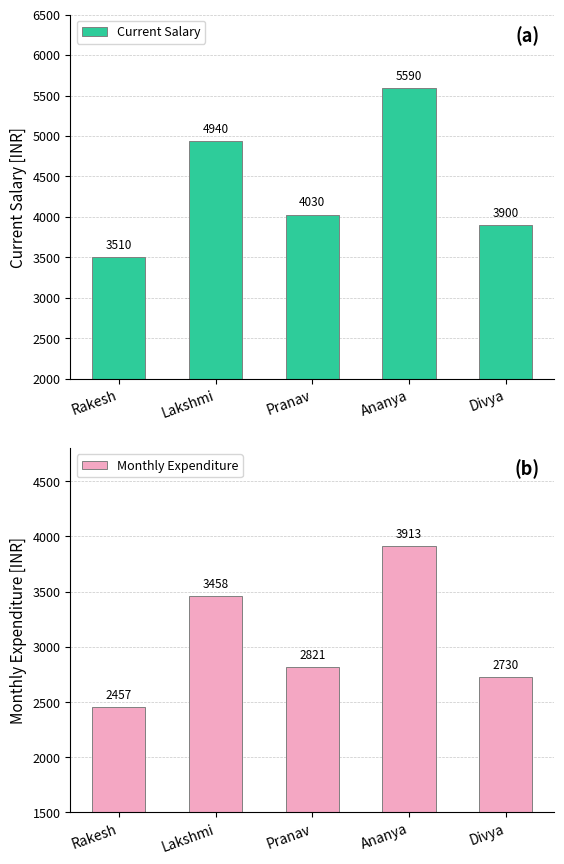

At how many categories does at least one series exceed 4403?

2